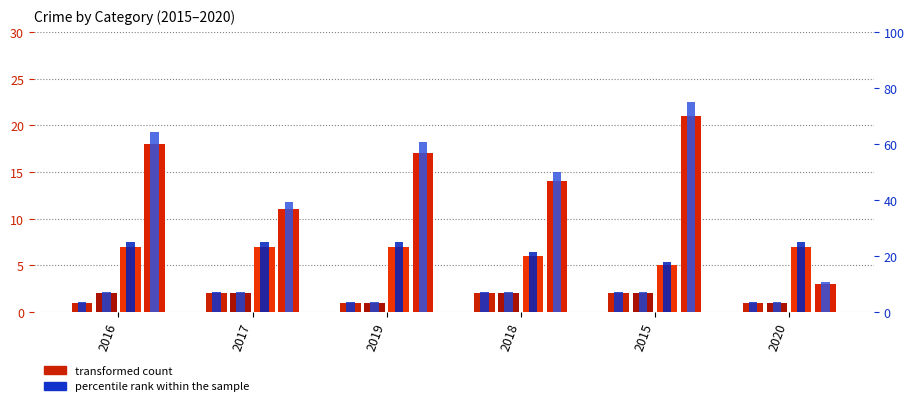

What is the label of the 4th bar from the left?

2018